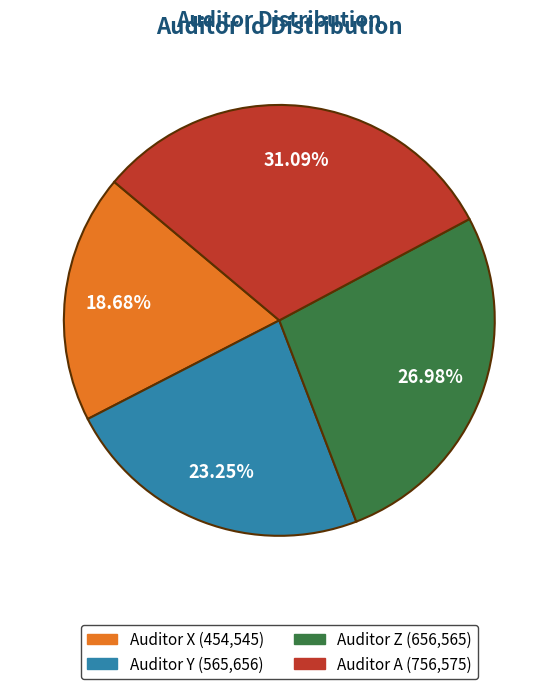

How many segments does this pie chart have?

4